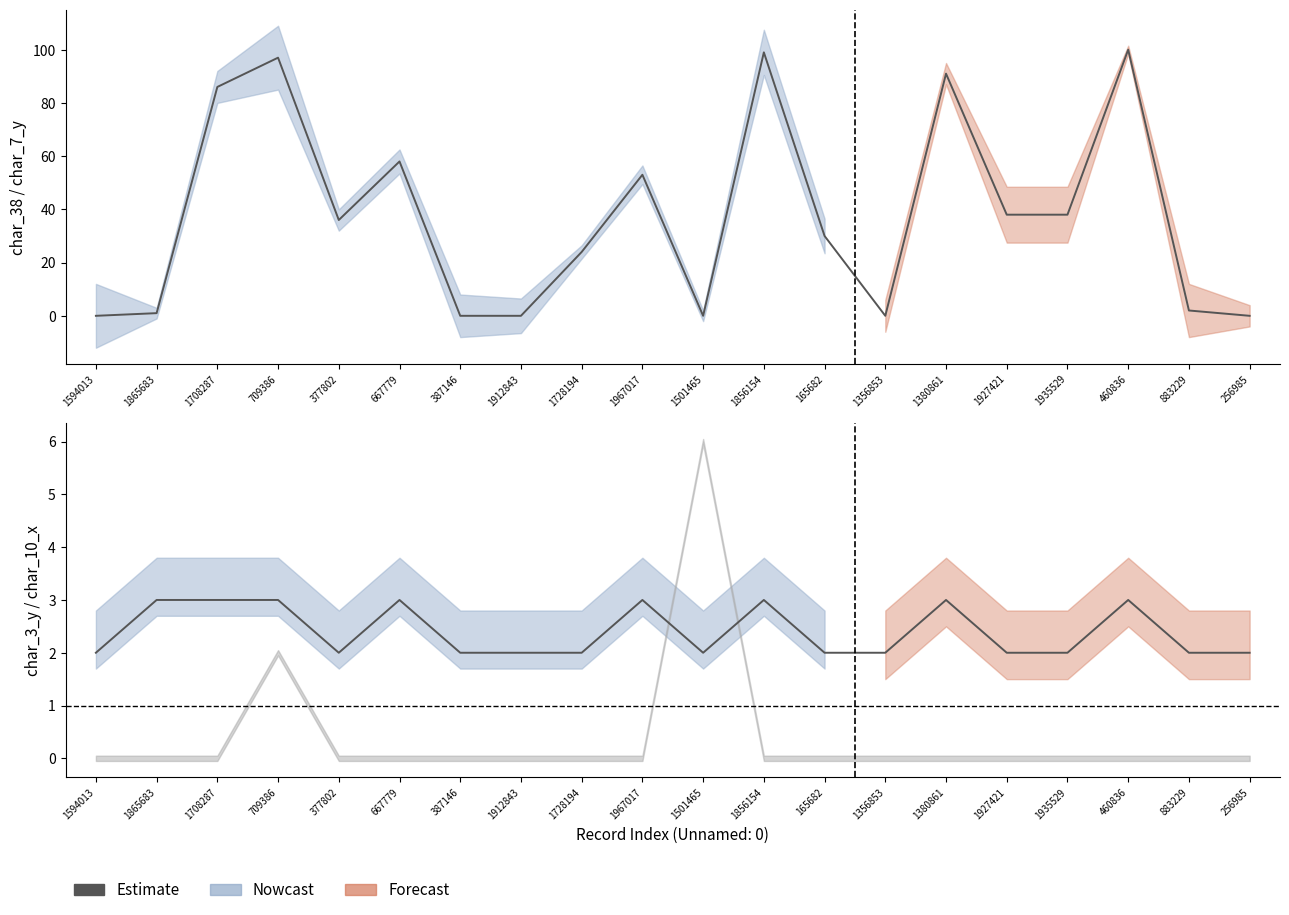

At which category does the data reach its first local valley?

377802